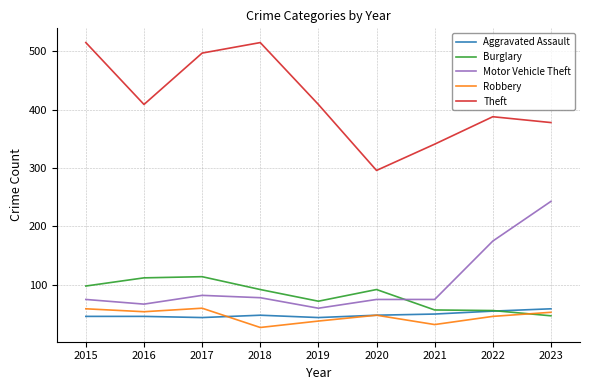

Does the chart display data point markers on the line(s)?

No